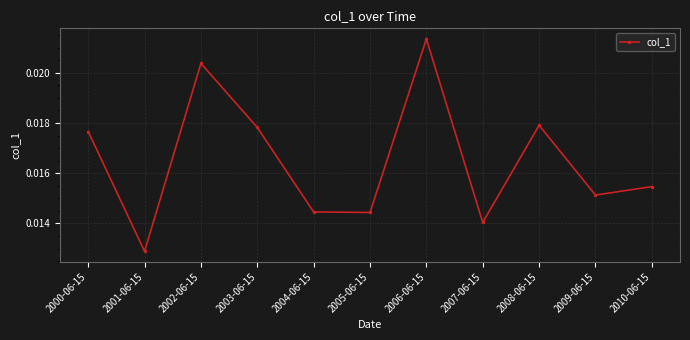

At which category does the chart reach its peak across all series?

2006-06-15